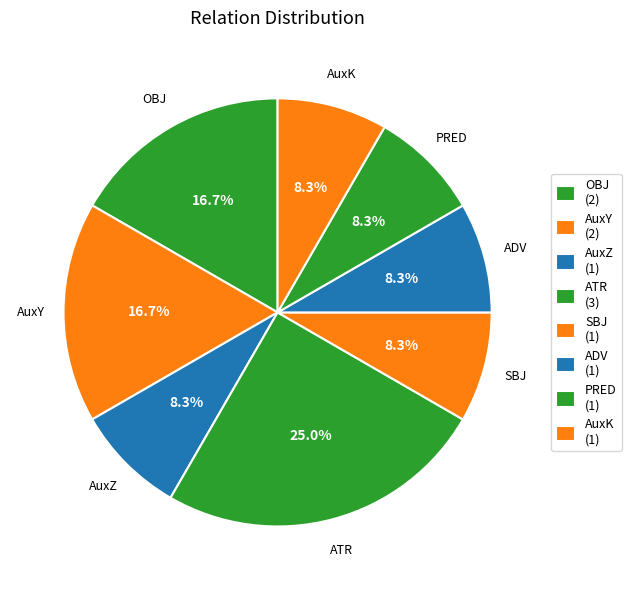

Count the number of slices in the pie.

8